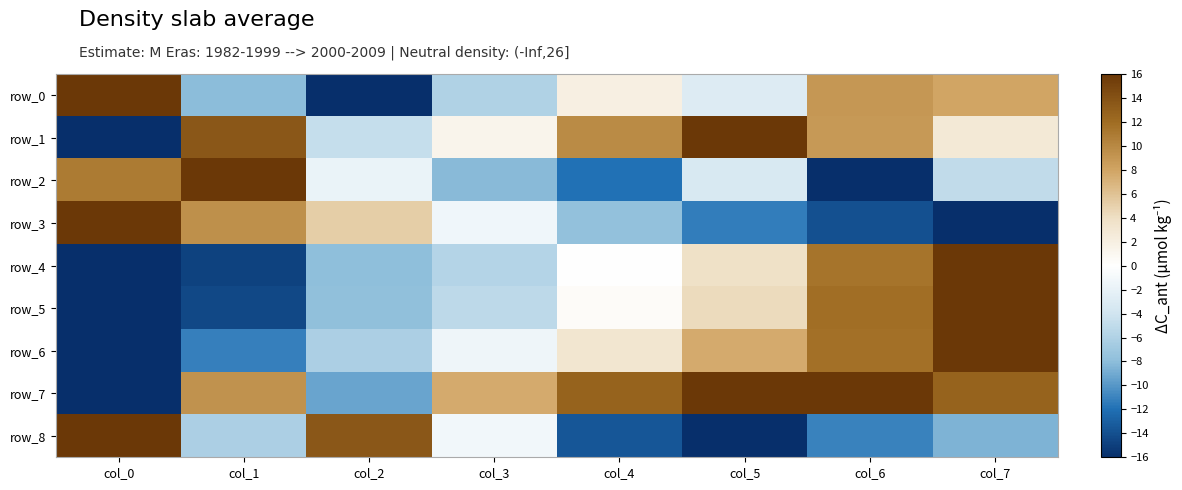

Rank the categories by row_8 value from highest to lowest.

col_0, col_2, col_3, col_1, col_7, col_6, col_4, col_5